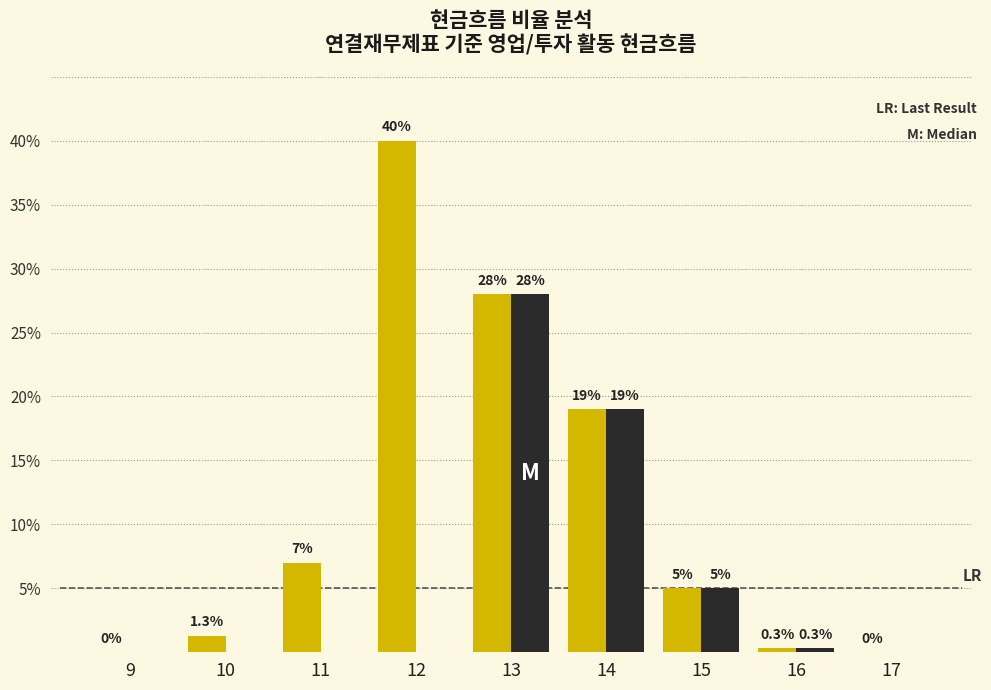

At which category is the sum across all series the highest?

13